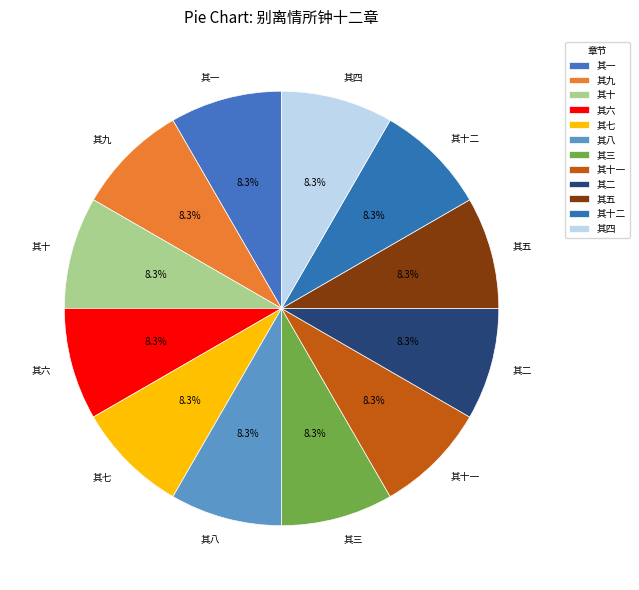

What percentage do 其七 and 其十 together represent?

16.7%